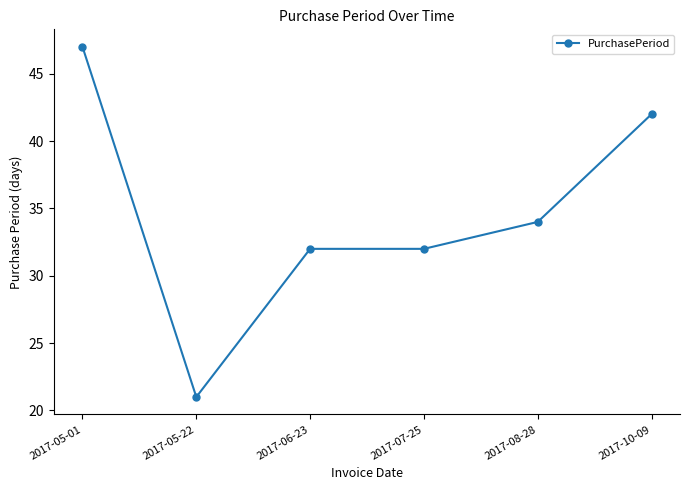

How many distinct data groups are displayed?

1